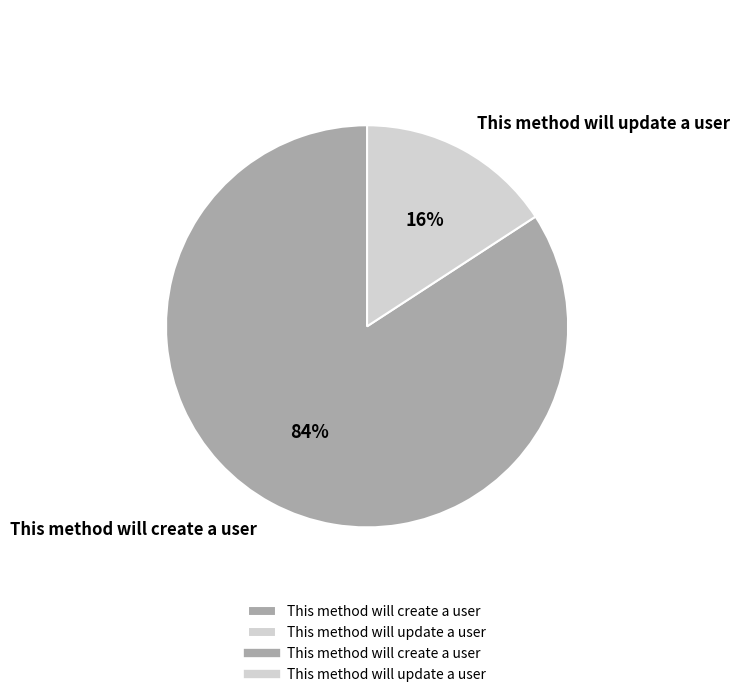

Combined, do This method will update a user and This method will create a user account for over 50%?

Yes